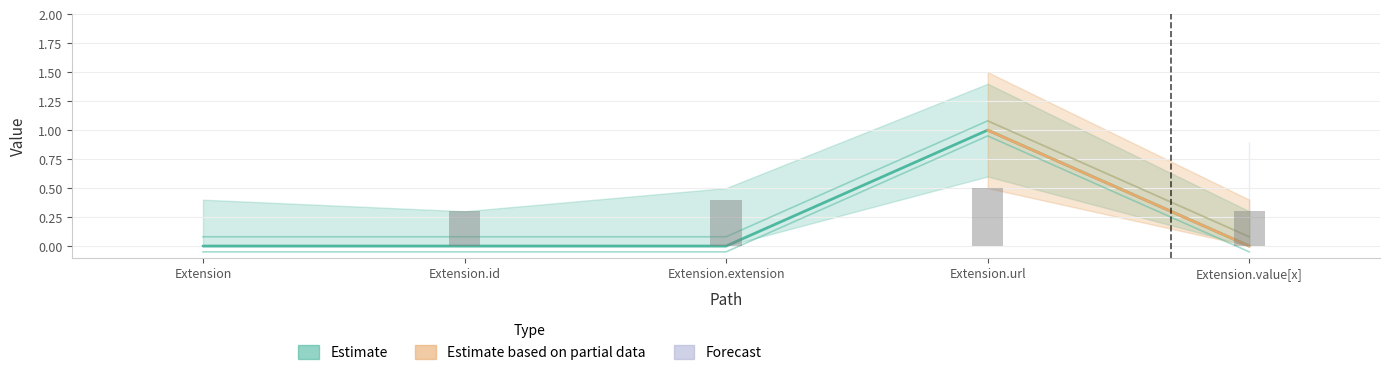

What is the label of the 5th bar from the left?

Extension.value[x]